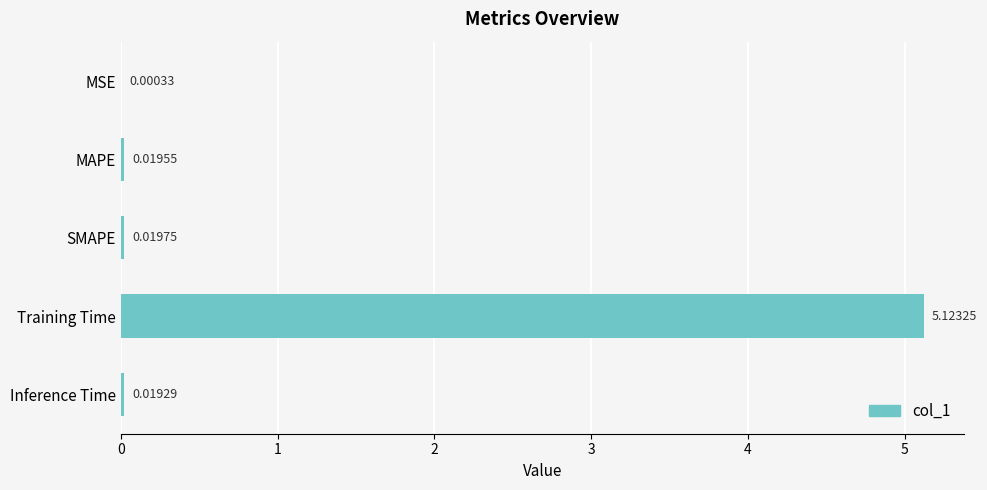

What is the sum of the values at Training Time and MSE?

5.1